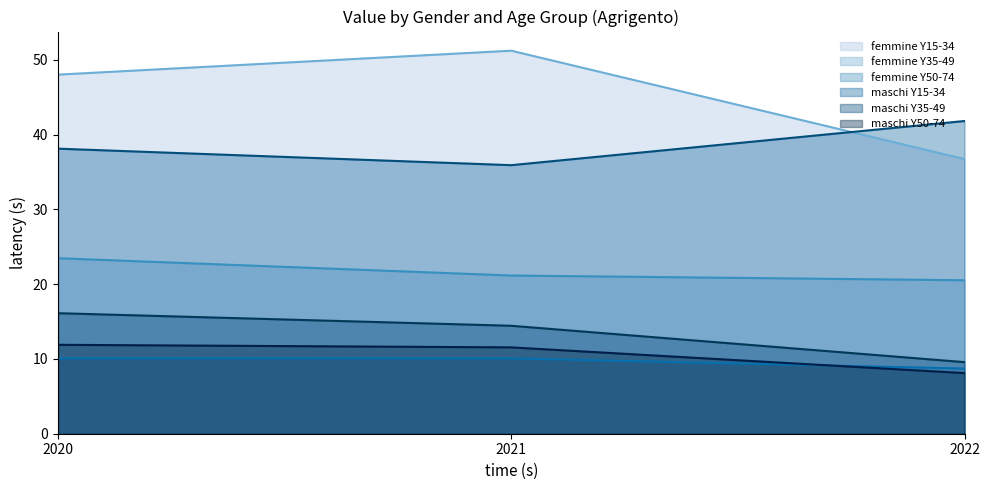

At how many categories does at least one series exceed 38?

3